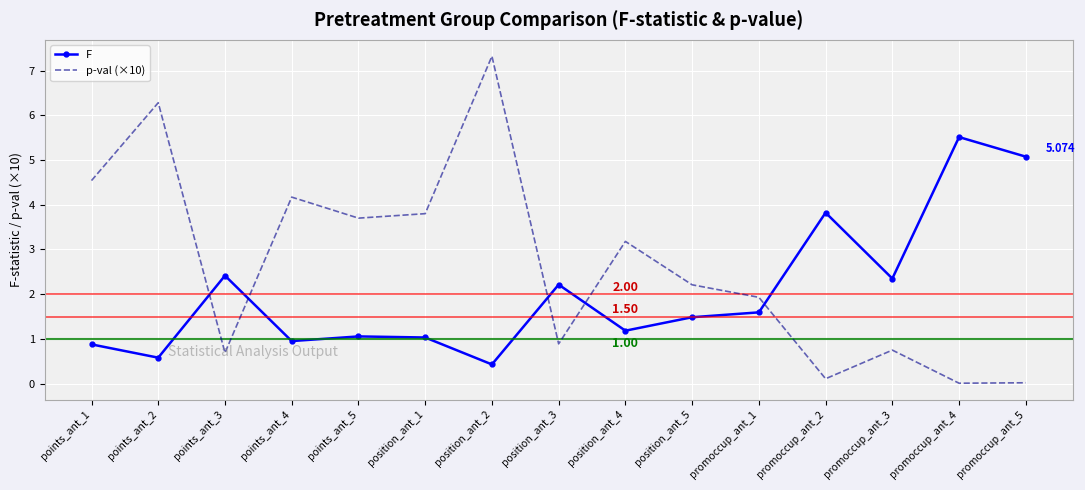

What position from the left is position_ant_5?

10